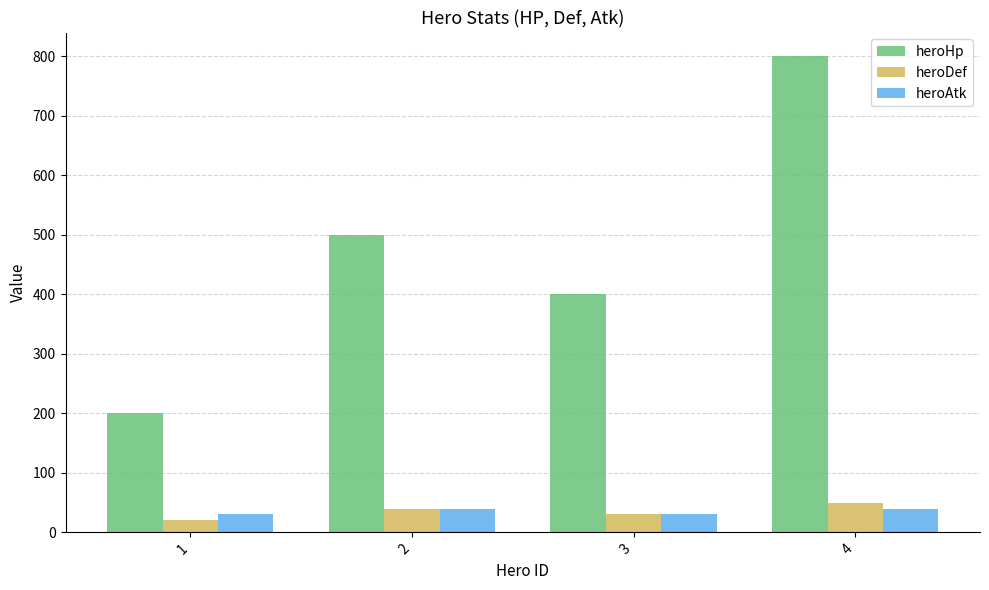

Reading left to right, transcribe all the data shown in this chart.

heroHp: 200	500	400	800
heroDef: 20	40	30	50
heroAtk: 30	40	30	40